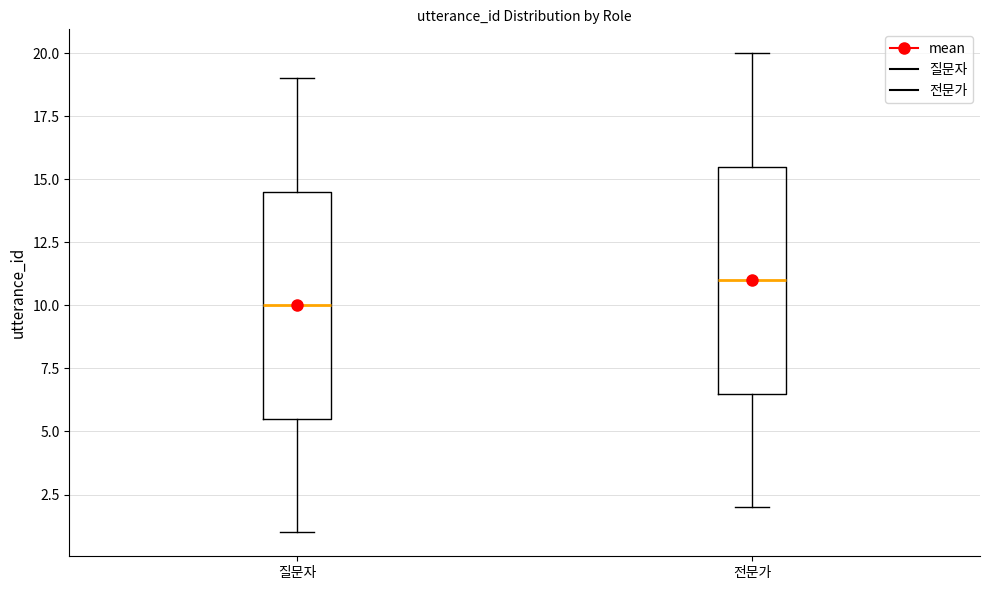

Reading left to right, read every box against the y-axis: the position of its median line, the range the box covers, and the ends of its whiskers. The values are not printed on the chart, so give them approximately, as read against the axis.

질문자: median 10.0, box 5.5 to 14.5, whiskers 1.0 to 19.0
전문가: median 11.0, box 6.5 to 15.5, whiskers 2.0 to 20.0